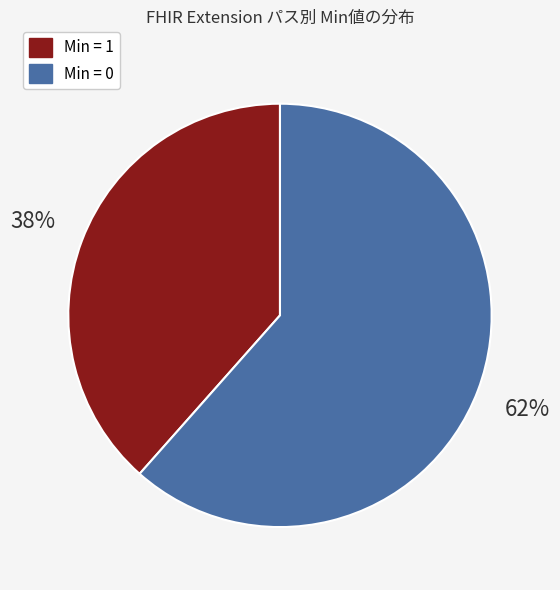

True or false: Min = 1 accounts for 38% of the total.

True